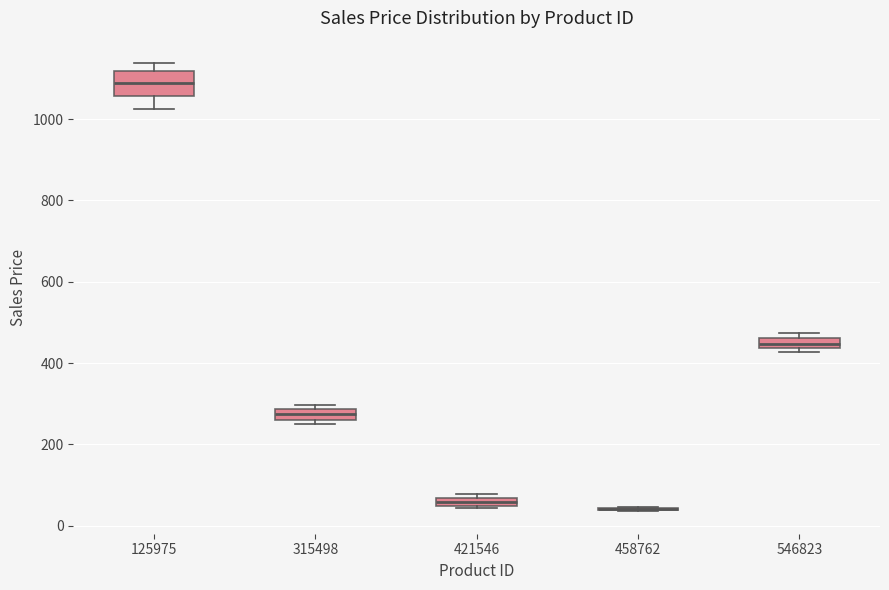

Which box is the tallest, from its lower edge to its upper edge?

125975